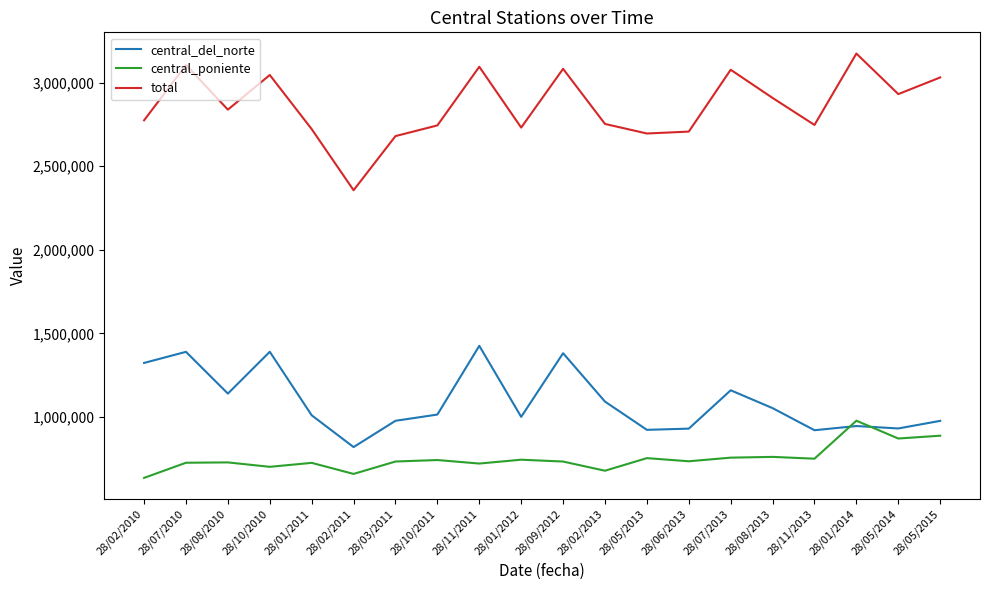

What is the sum of all central_poniente values?

15041173